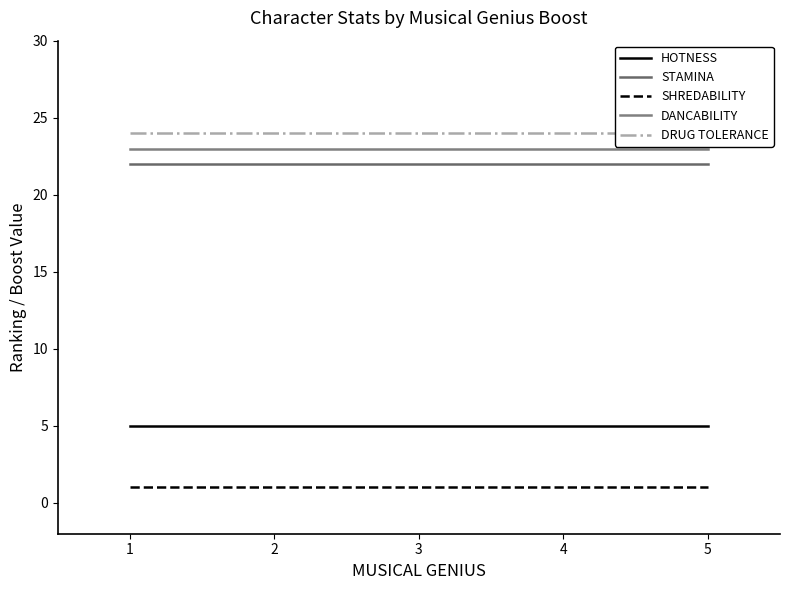

True or false: SHREDABILITY has more than 2 points higher than both neighbors.

False